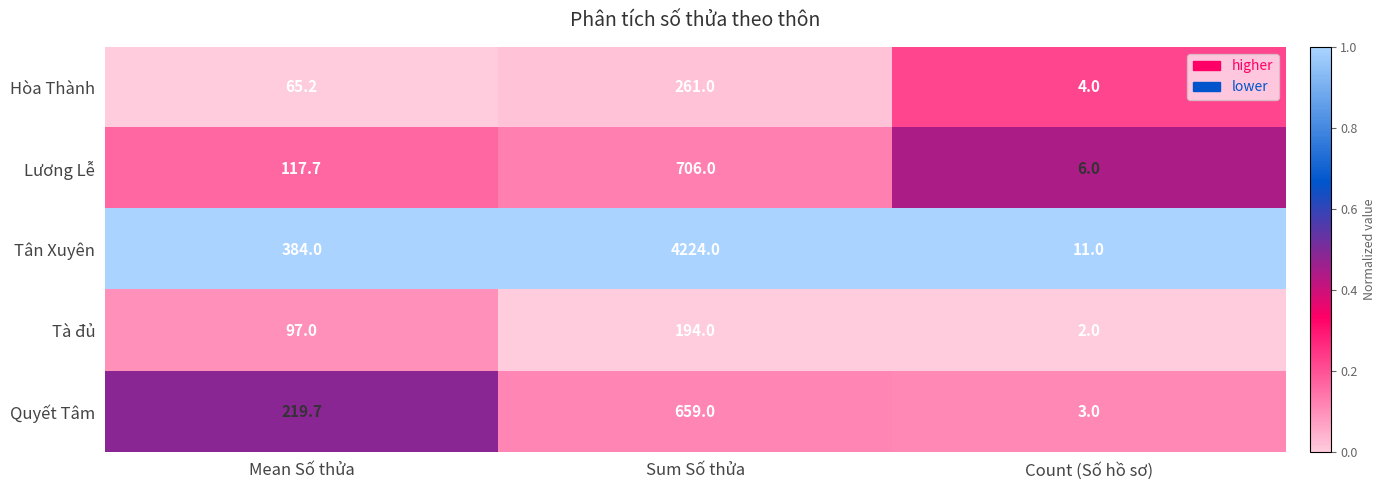

The value of Tân Xuyên at Mean Số thửa is 384.0. True or false?

True